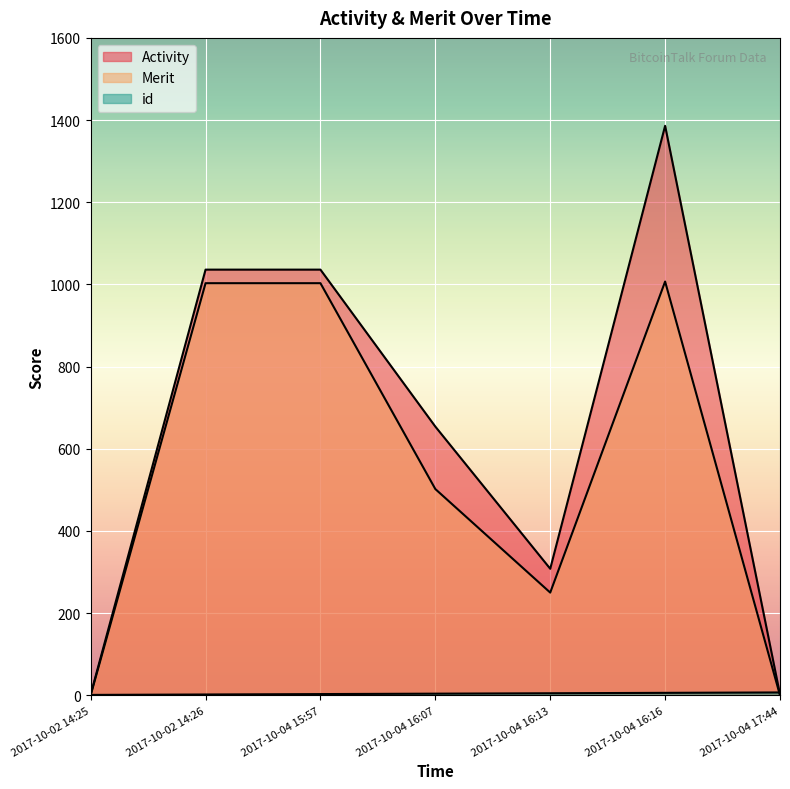

What is the average value of the Merit series?

538